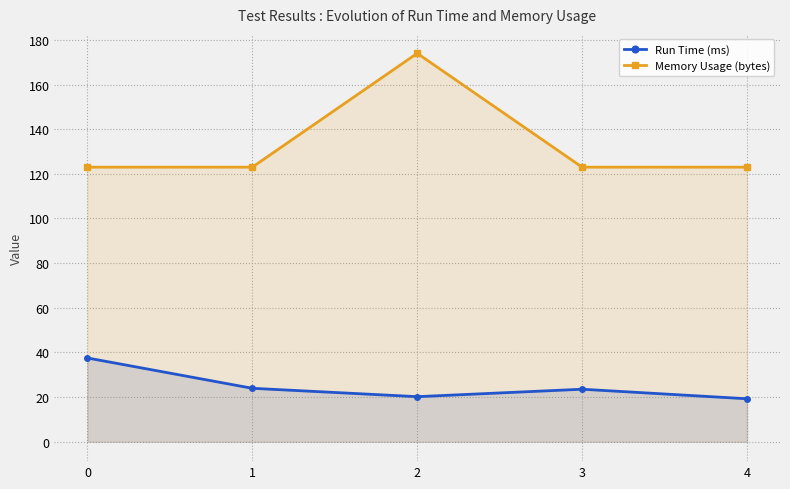

Which series has the largest total across all categories?

Memory Usage (bytes)